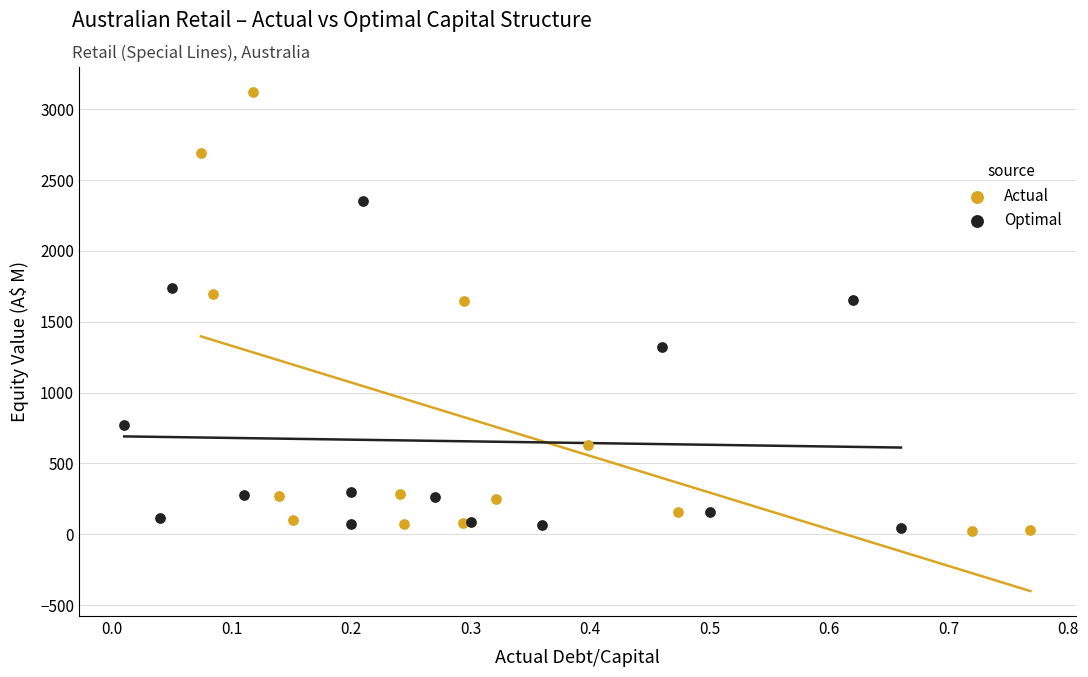

What are all the series names shown in the legend?

Actual, Optimal